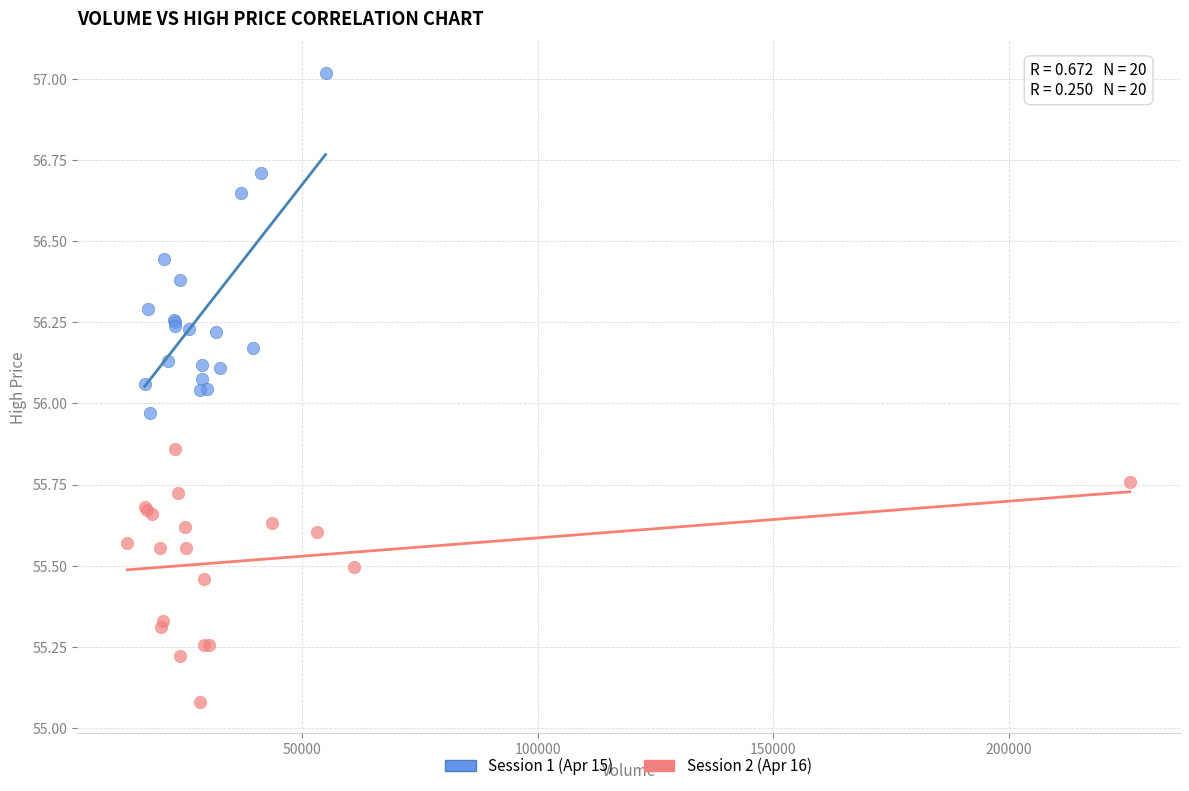

Which series reaches the minimum Y coordinate?

Session 2 (Apr 16)